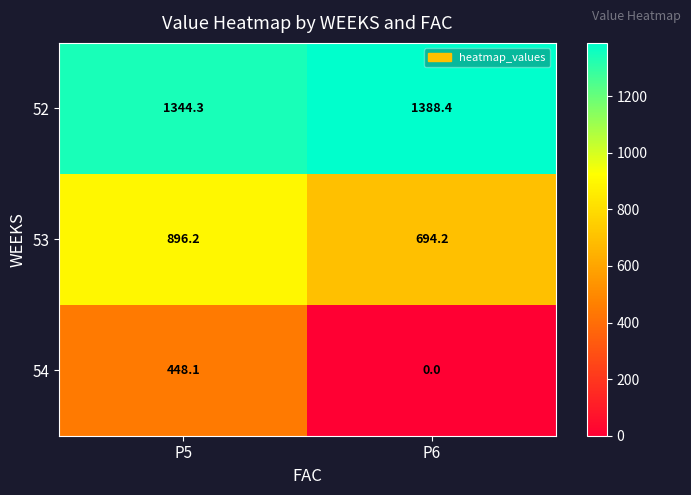

What is the minimum value for 53?

694.2